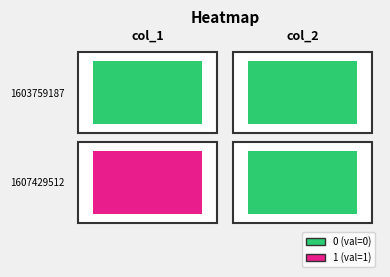

Is the value of 1607429512 at col_2 greater than the value of 1603759187 at col_1?

No